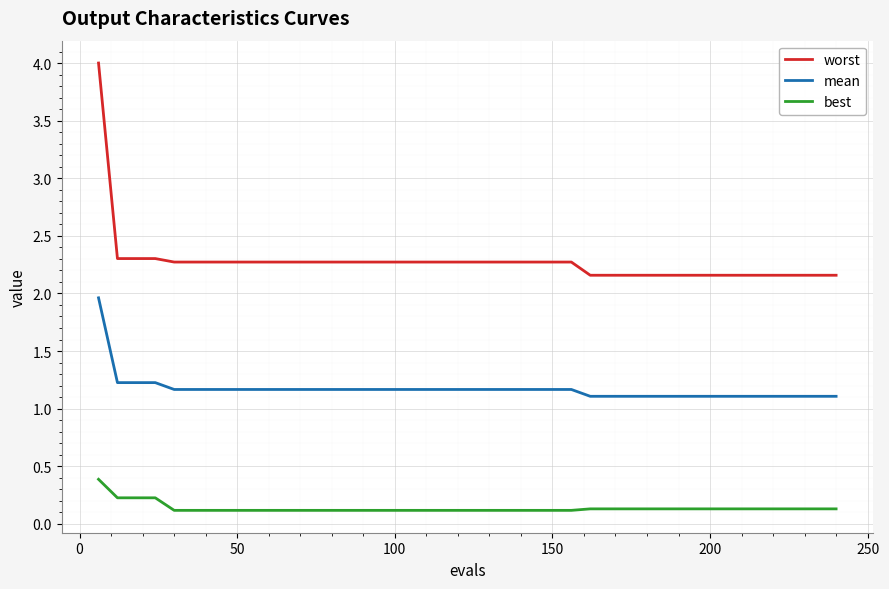

What is the maximum value shown in the chart?

4.0